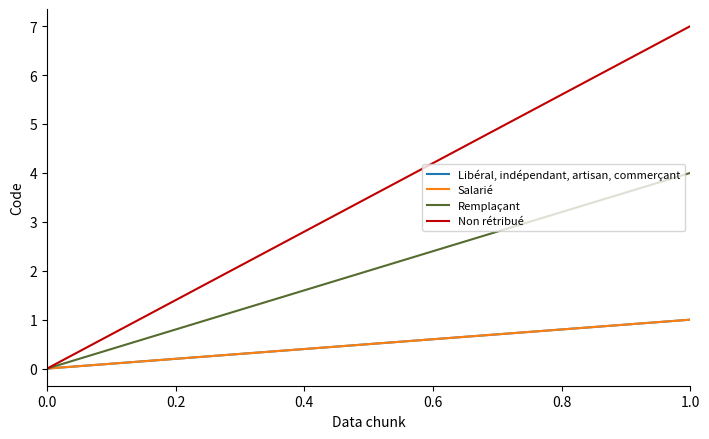

Is this an area chart (filled region under the line)?

No